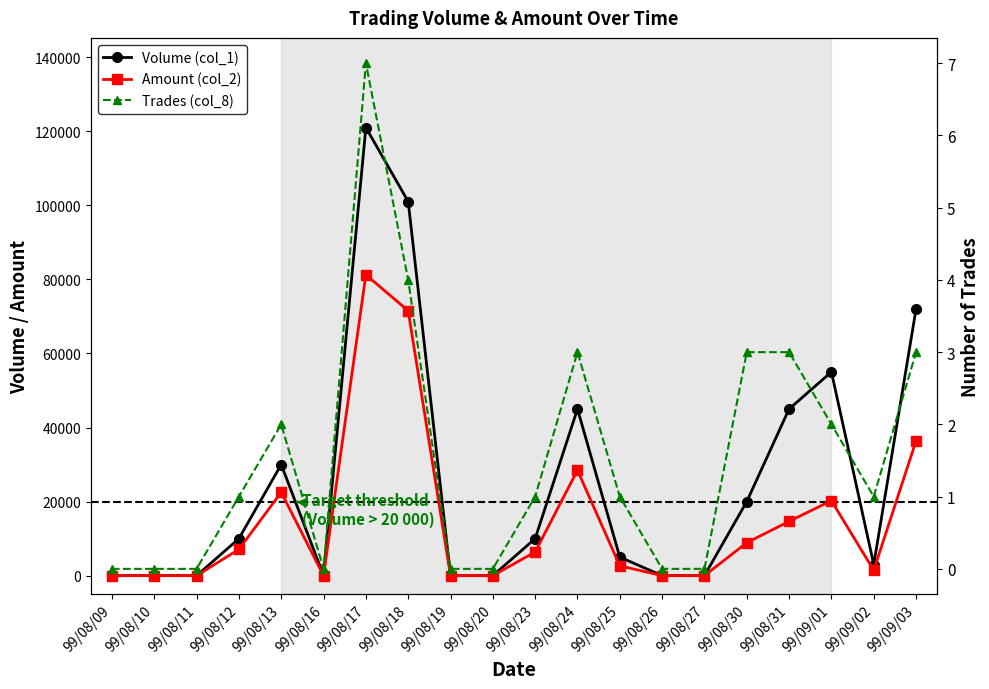

Between 99/08/13 and 99/09/03, which is larger?

99/09/03